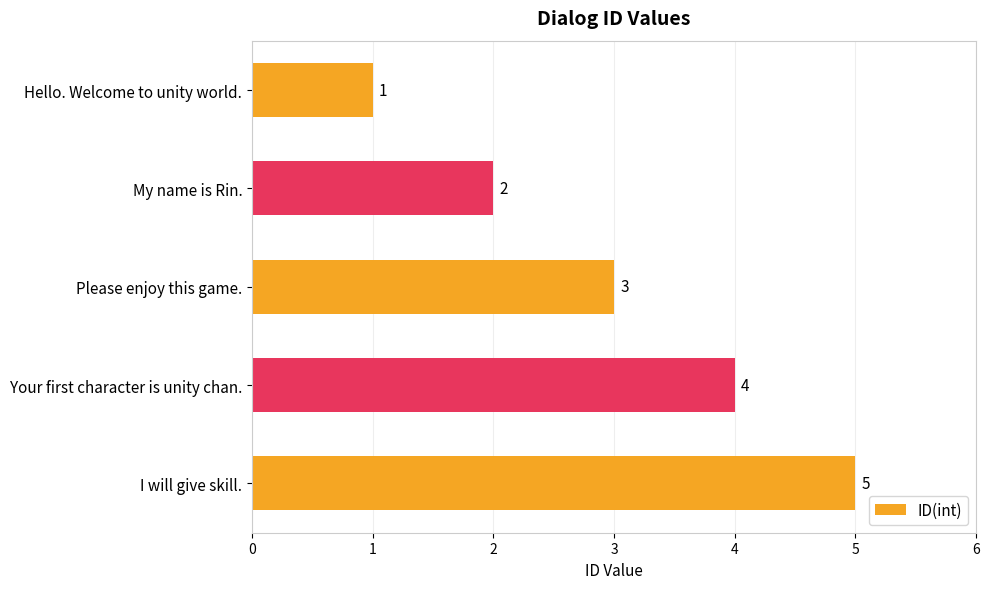

The chart shows a value of 5 at I will give skill.. True or false?

True